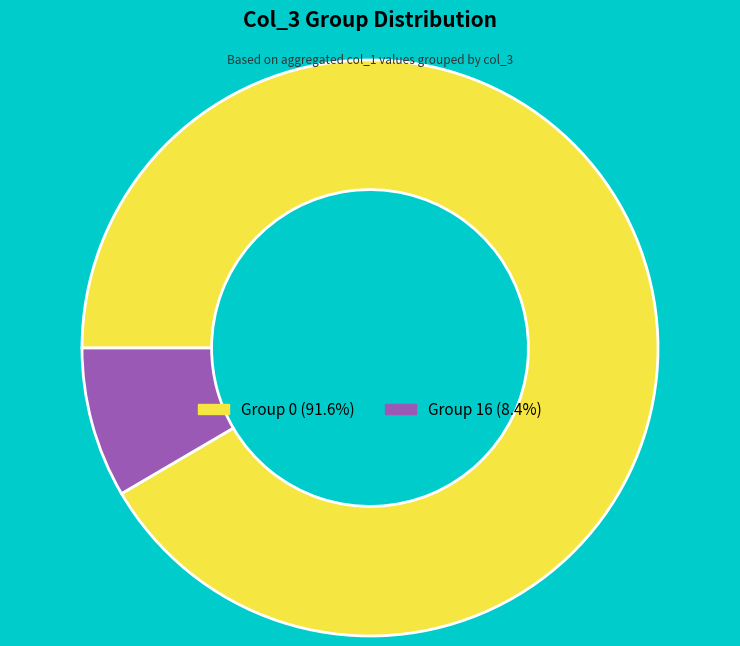

How many slices are in this pie chart?

2